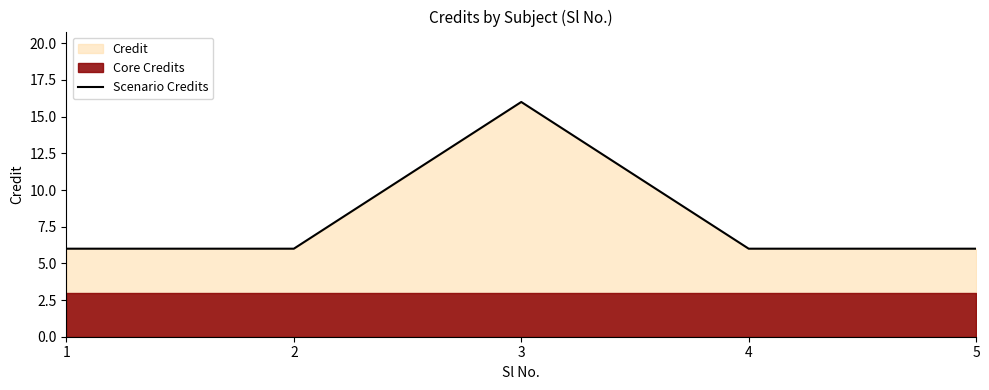

Approximately how many times larger is the value at 4 compared to 5?

1.0